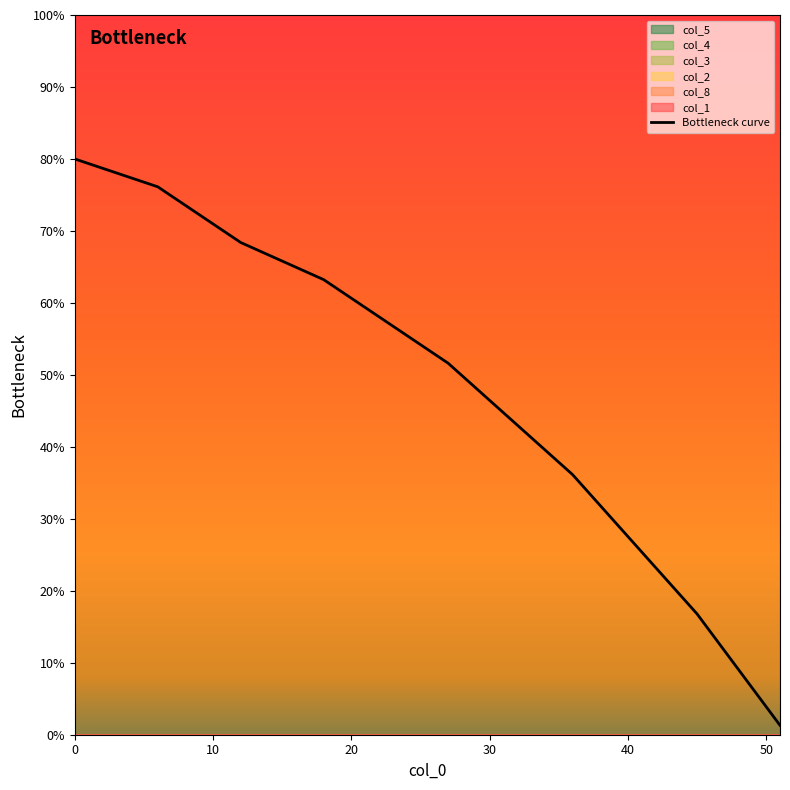

What is the highest value of the Bottleneck curve series?

80.0